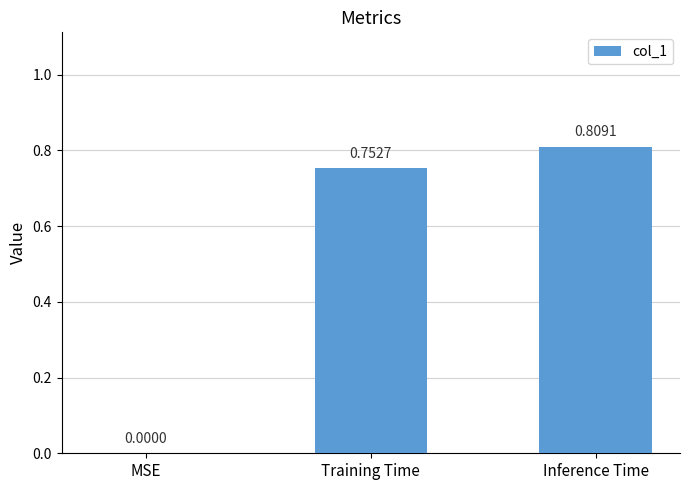

What is the change in value from Training Time to Inference Time?

+0.1